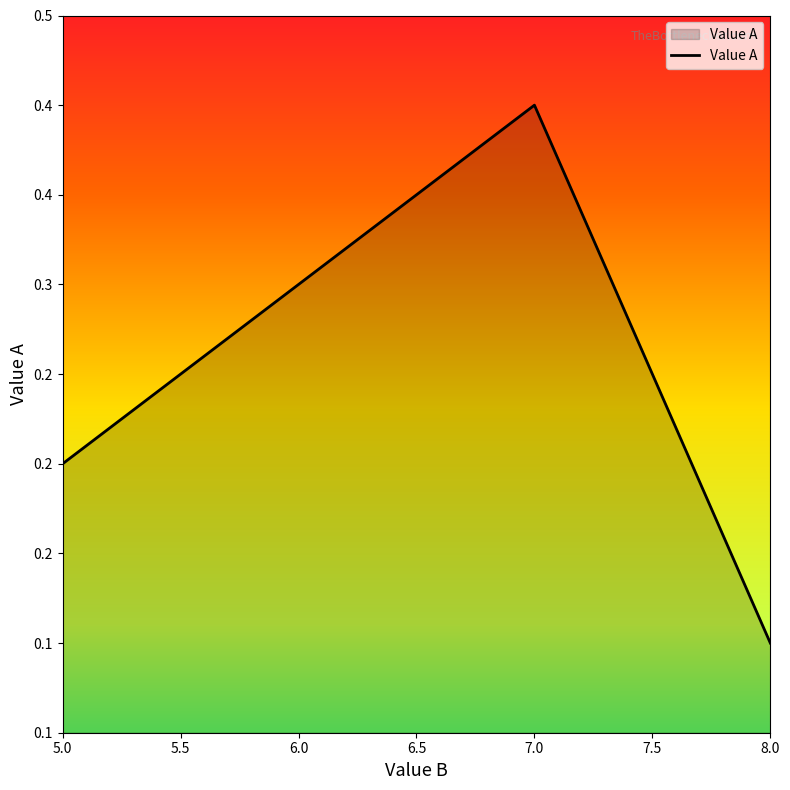

List the labels in order of value, largest first.

7.0, 6.0, 5.0, 8.0